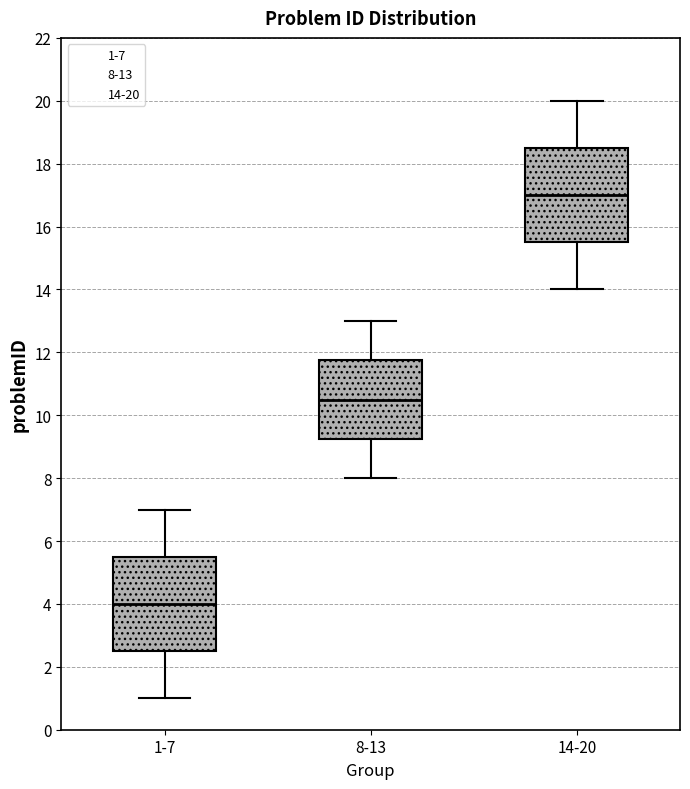

Reading left to right, transcribe this box plot: for each box, give where its median line is, the range the box spans, and where its two whiskers end, as read against the y-axis. The values are not printed on the chart, so give them approximately, as read against the axis.

1-7: median 4.0, box 2.6 to 5.6, whiskers 1.0 to 7.0
8-13: median 10.6, box 9.2 to 11.8, whiskers 8.0 to 13.0
14-20: median 17.0, box 15.6 to 18.6, whiskers 14.0 to 20.0